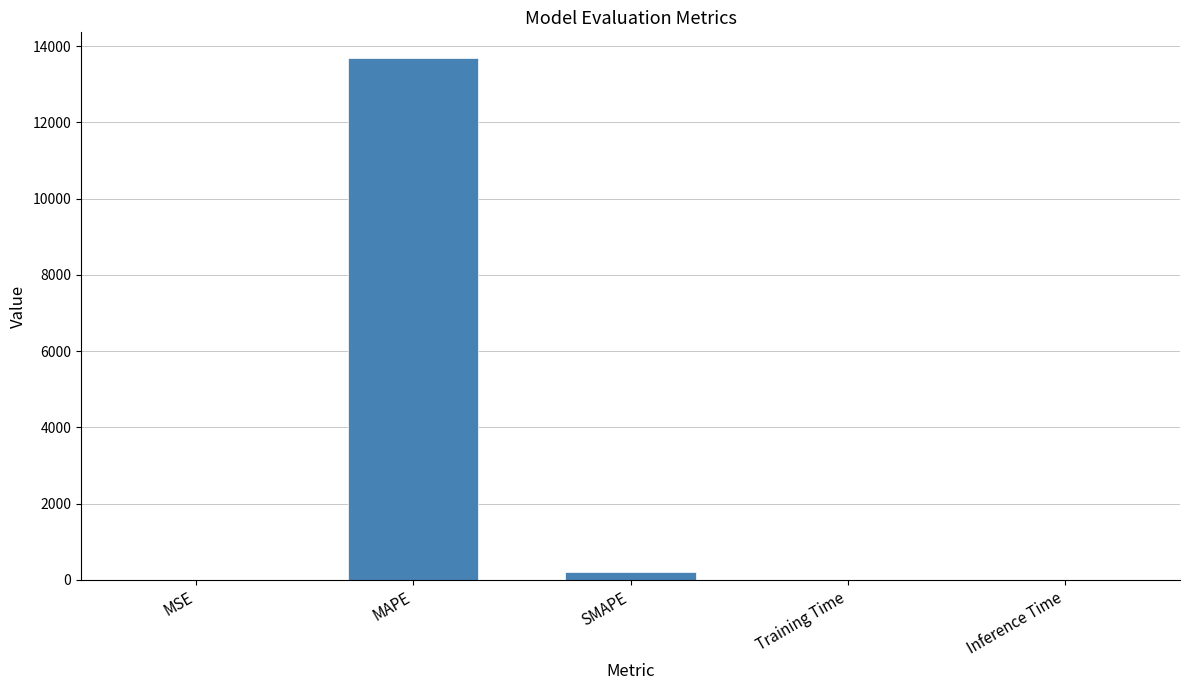

Which has a higher value, MAPE or SMAPE?

MAPE